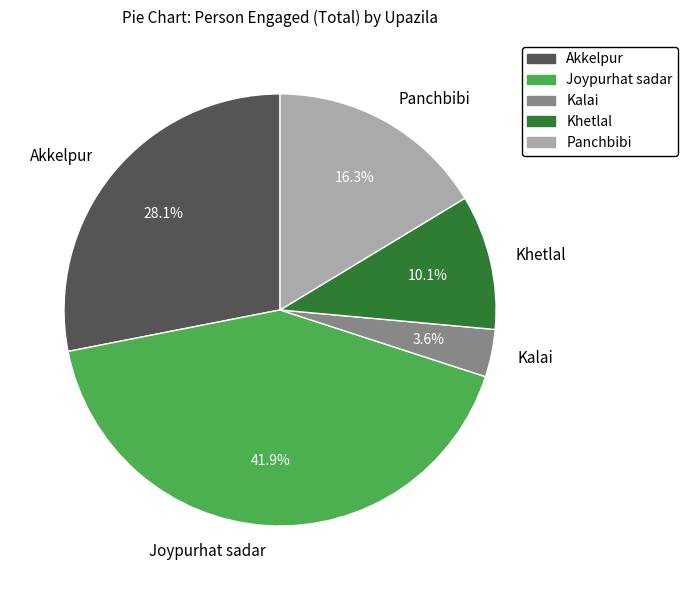

To the nearest percent, what is the difference between the largest and smallest slice percentages?

38%